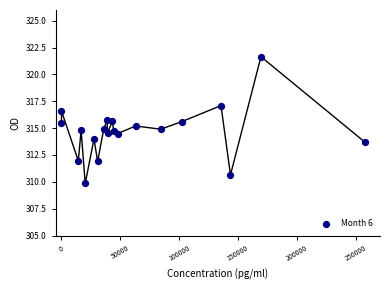

What is the range of X values (max minus min)?

257876.0